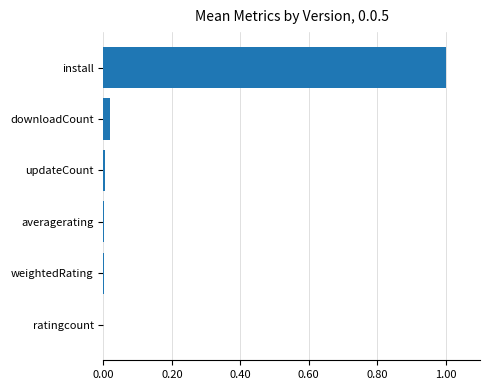

What is the sum of all values?

1.0